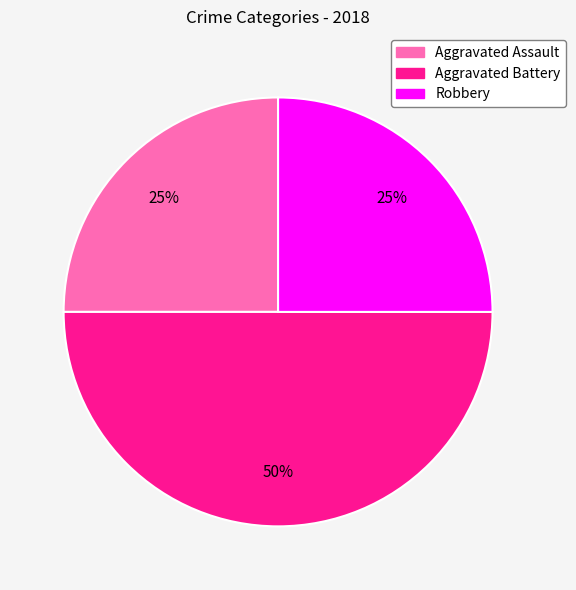

Is it true that Aggravated Assault is 25% of the pie?

True